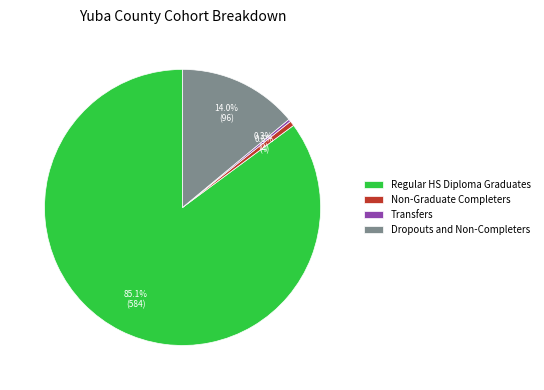

Combined, what portion of the pie is Non-Graduate Completers and Regular HS Diploma Graduates?

85.7%